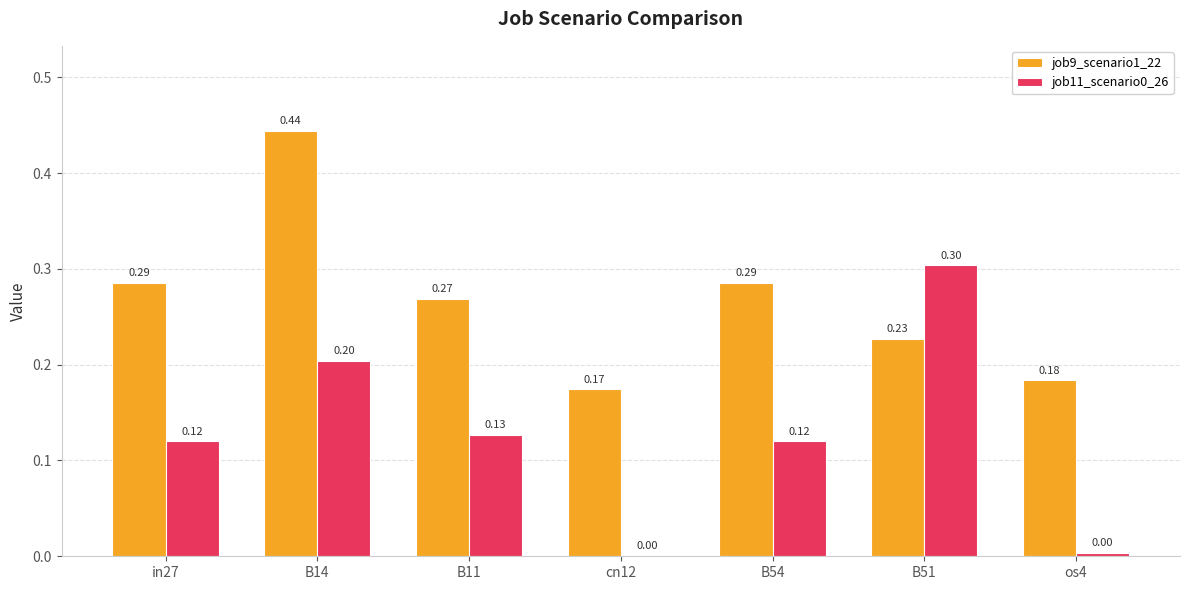

Which series changed the most between B14 and B11?

job9_scenario1_22